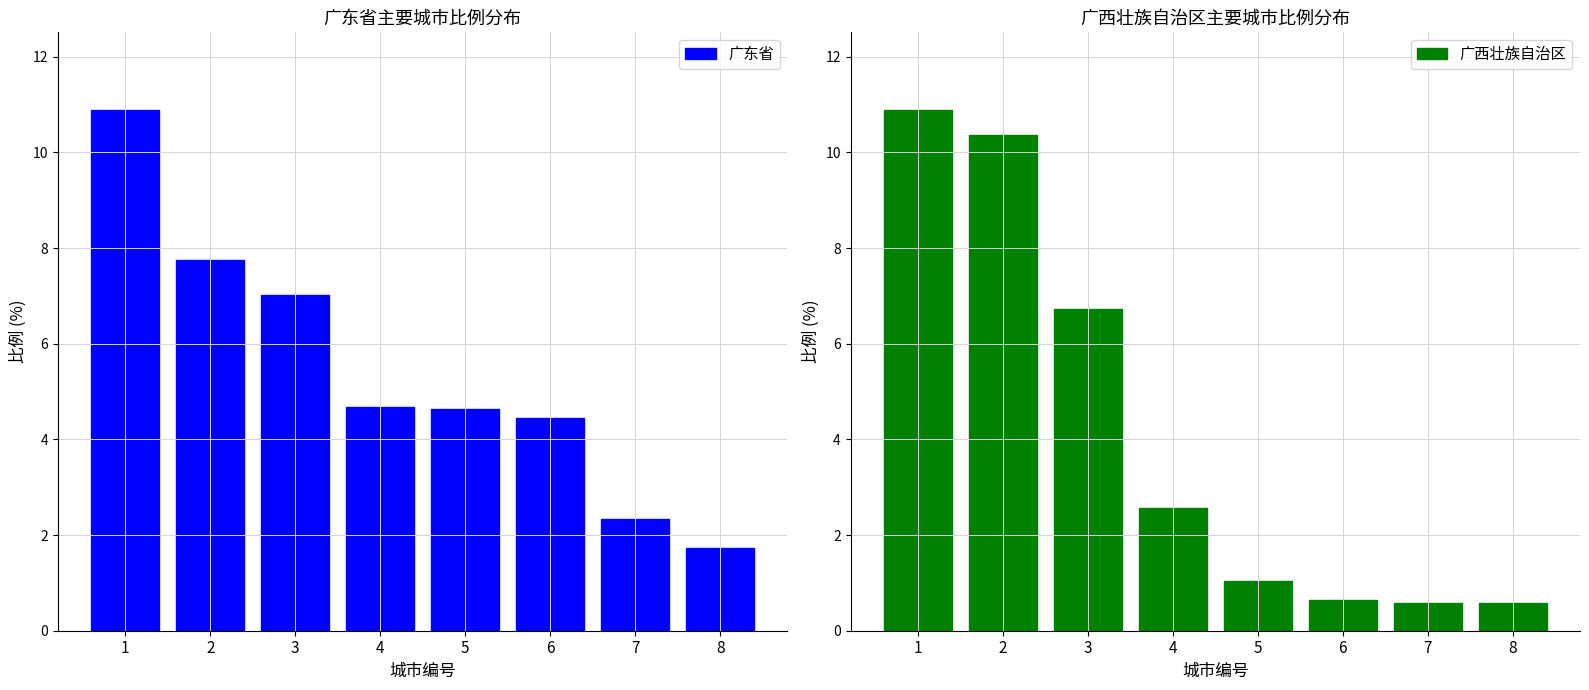

How many data points in 广西壮族自治区 are less than 2?

4